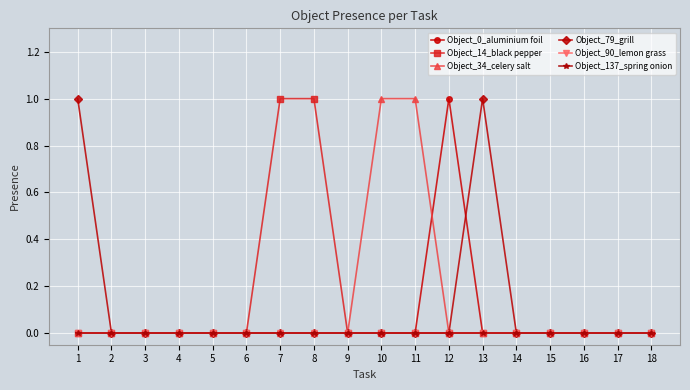

Is this an area chart (filled region under the line)?

No